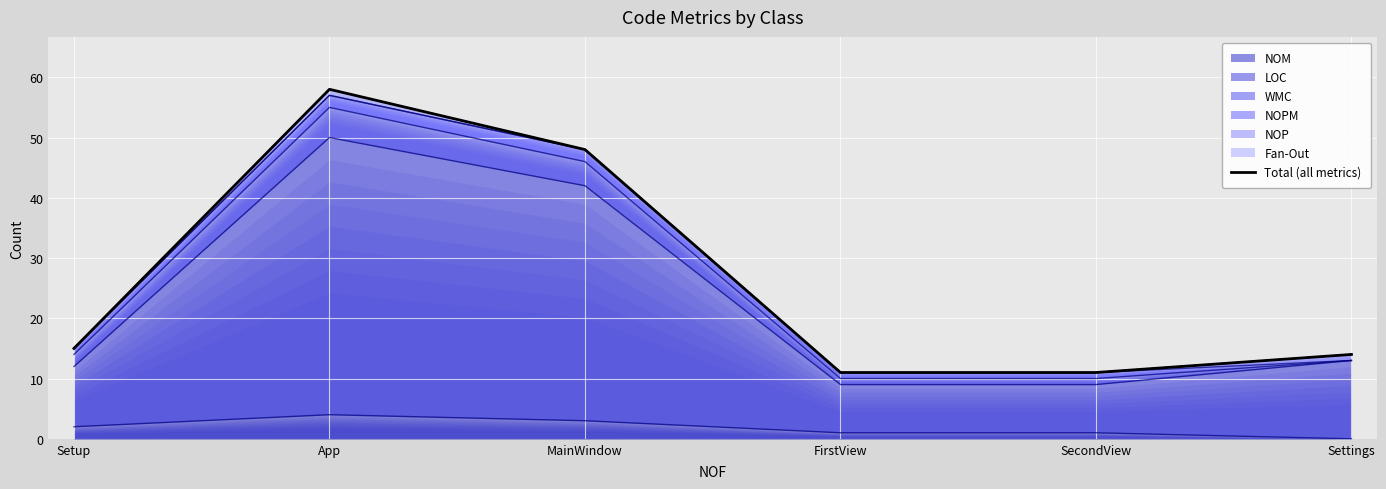

Reading left to right, list all the values displayed in this chart.

Setup=15	App=58	MainWindow=48	FirstView=11	SecondView=11	Settings=14